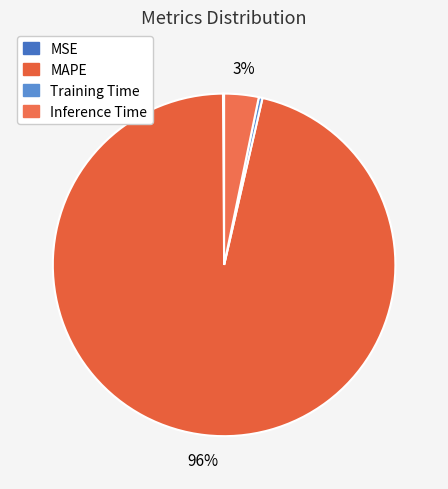

Rank the categories by value from highest to lowest.

MAPE, Inference Time, Training Time, MSE